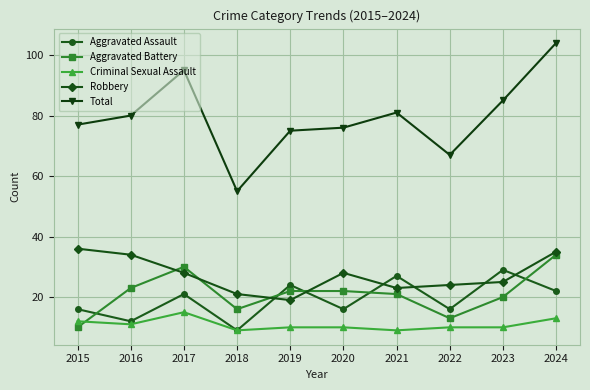

What is the total value across all series at 2023?

169